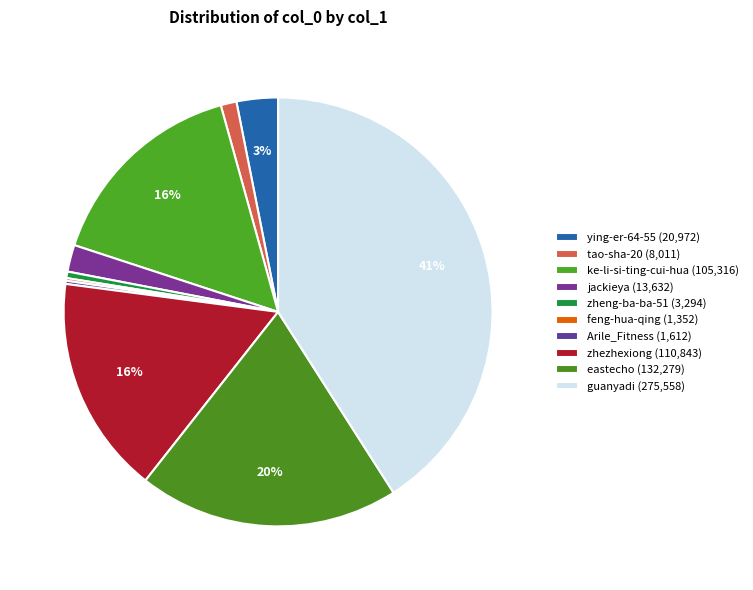

Is feng-hua-qing the majority of the pie?

No